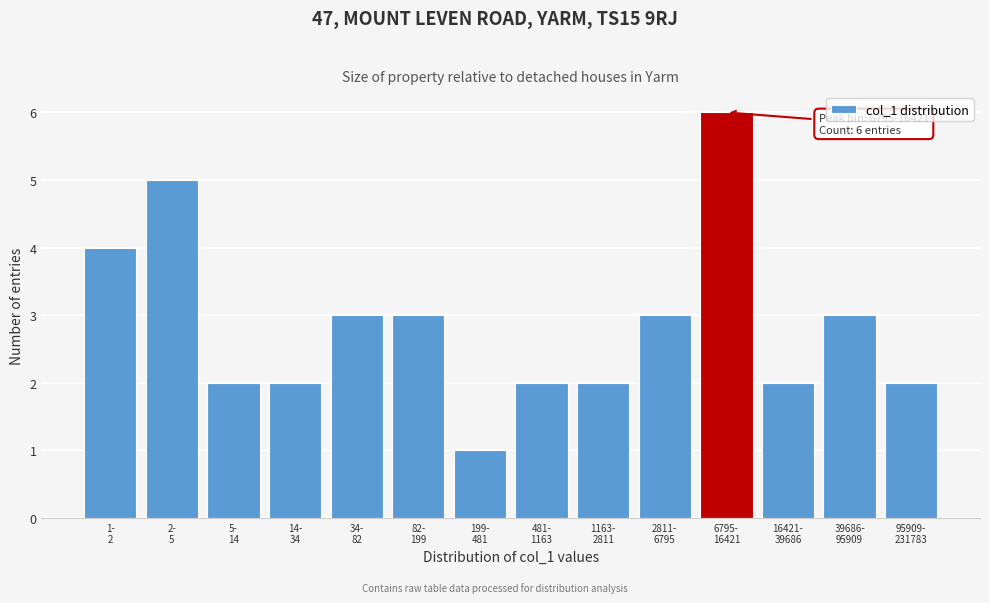

Reading left to right, extract all data points from this chart.

4	5	2	2	3	3	1	2	2	3	6	2	3	2